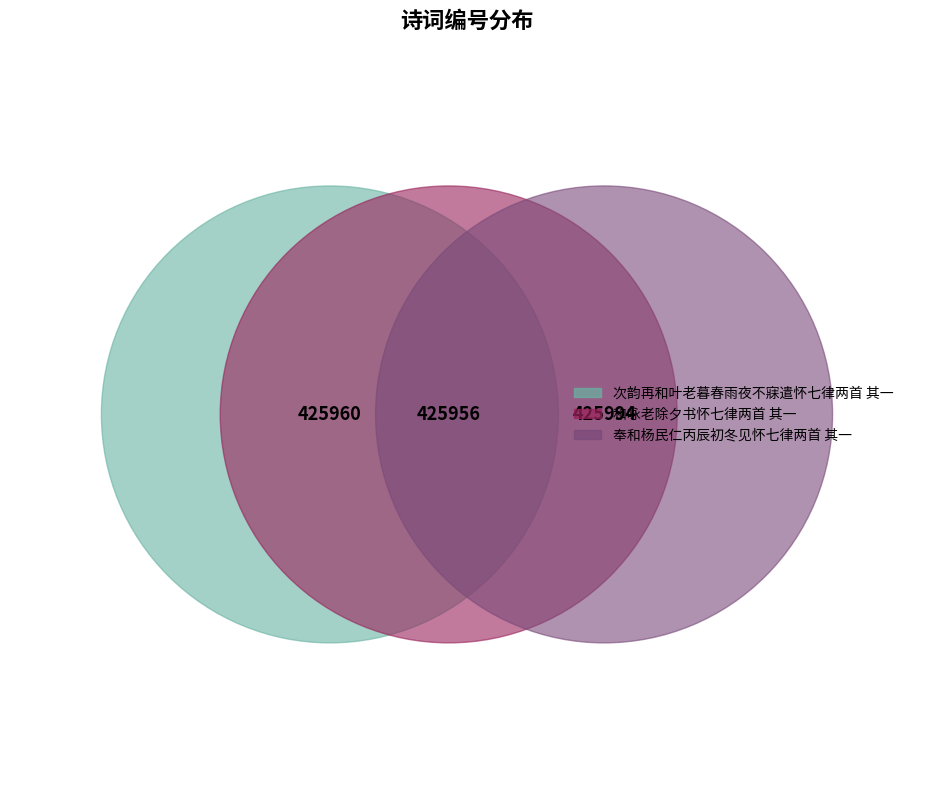

What is the largest slice in the pie chart?

奉和杨民仁丙辰初冬见怀七律两首 其一